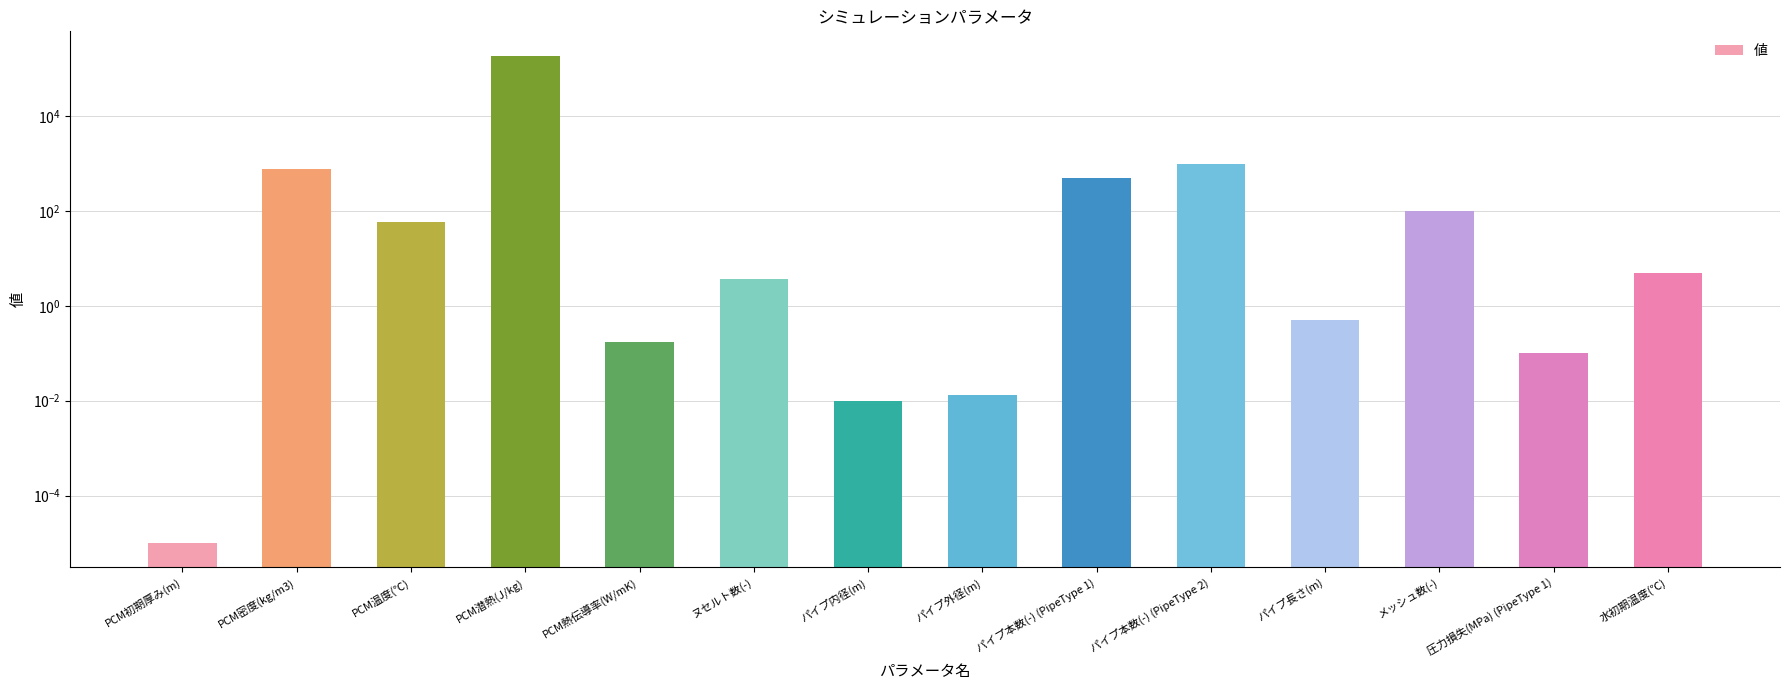

True or false: the data shows 0.0 at パイプ外径(m).

False